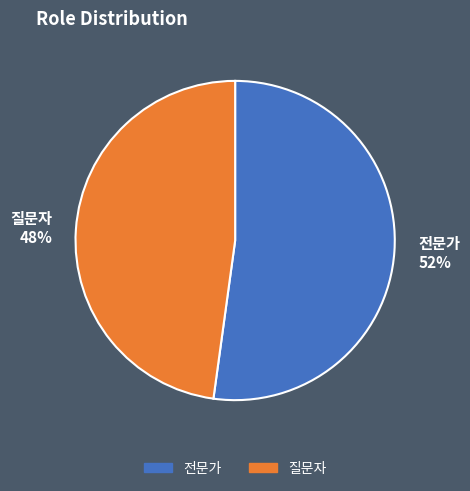

What is the ratio of the value at 전문가 to the value at 질문자?

1.1